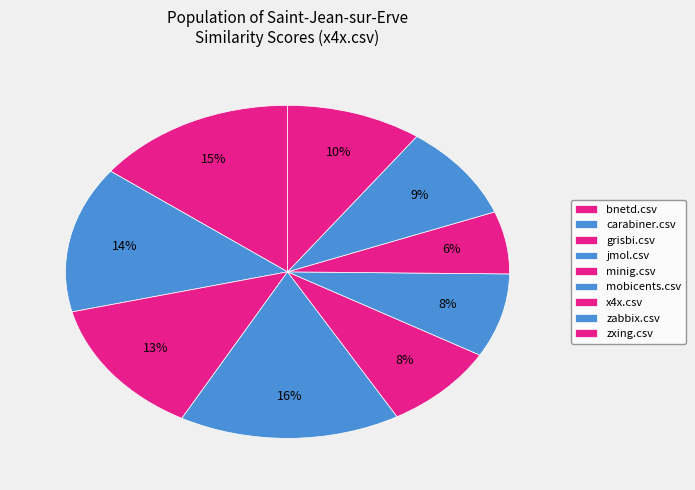

To the nearest percent, what portion does mobicents.csv represent?

8%